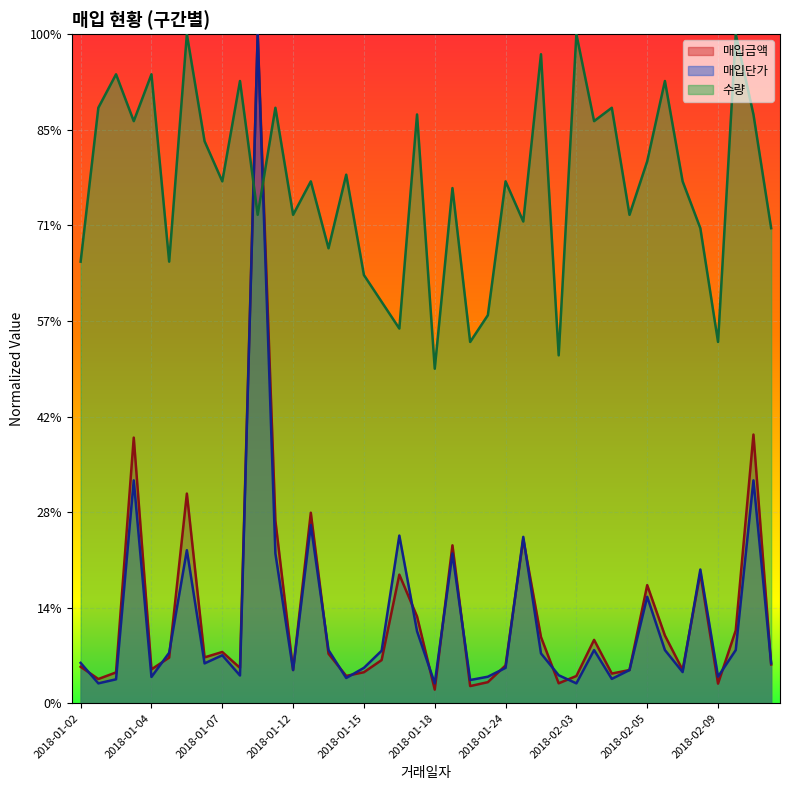

Does the chart display data point markers on the line(s)?

No